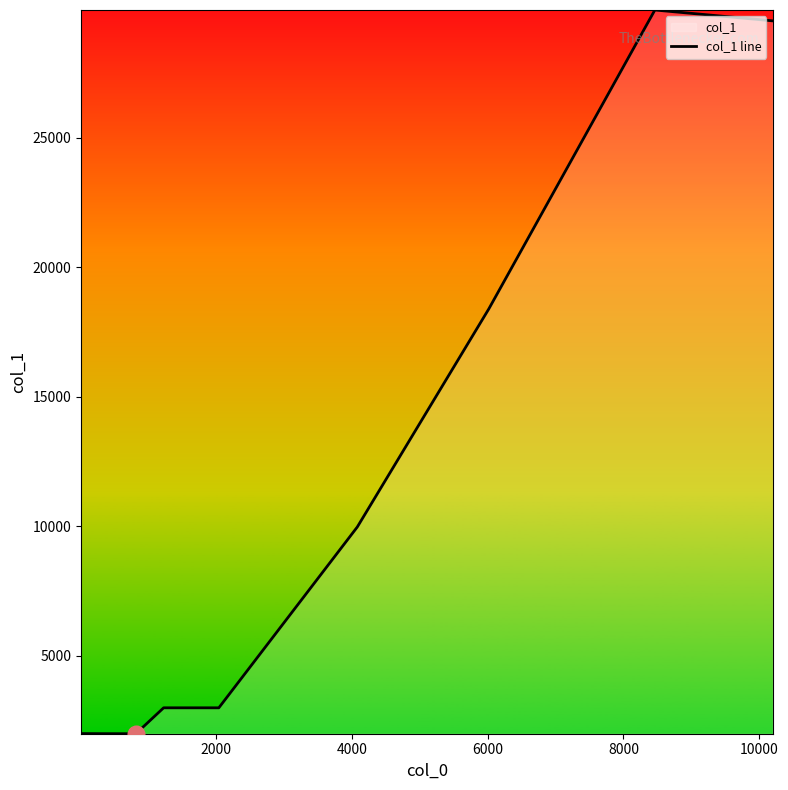

What is the minimum value shown in the chart?

1992